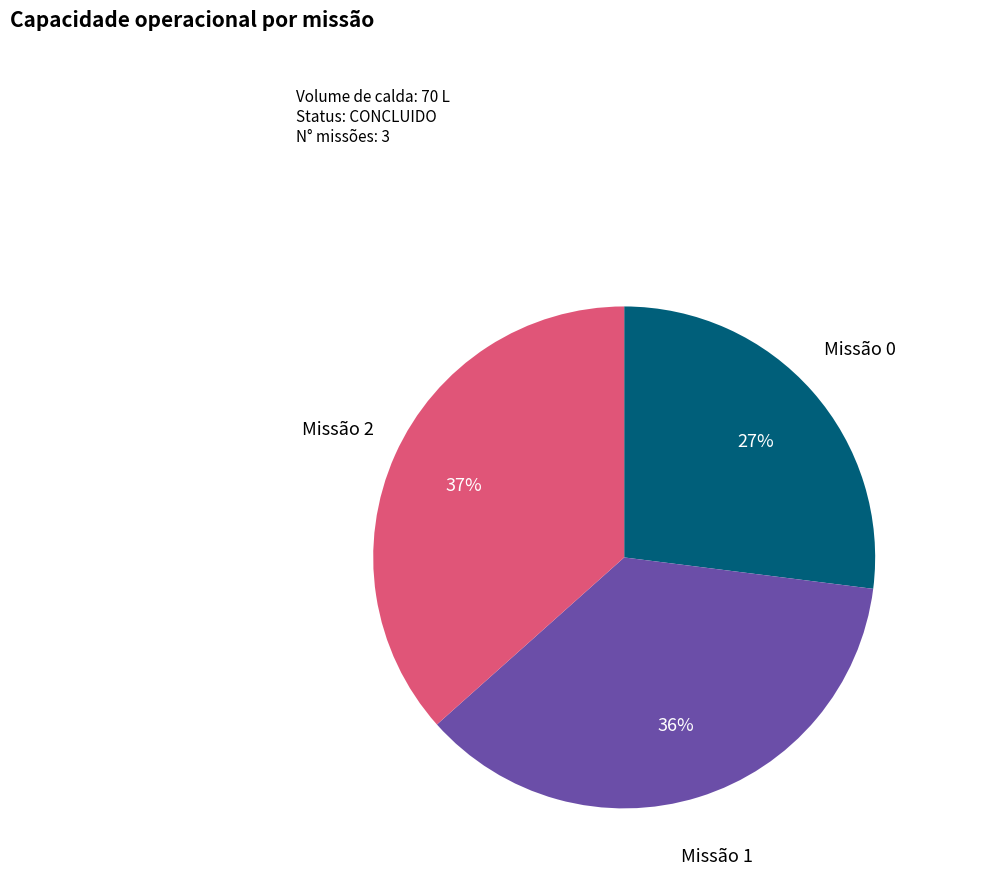

Is it true that Missão 2 is 37% of the pie?

True